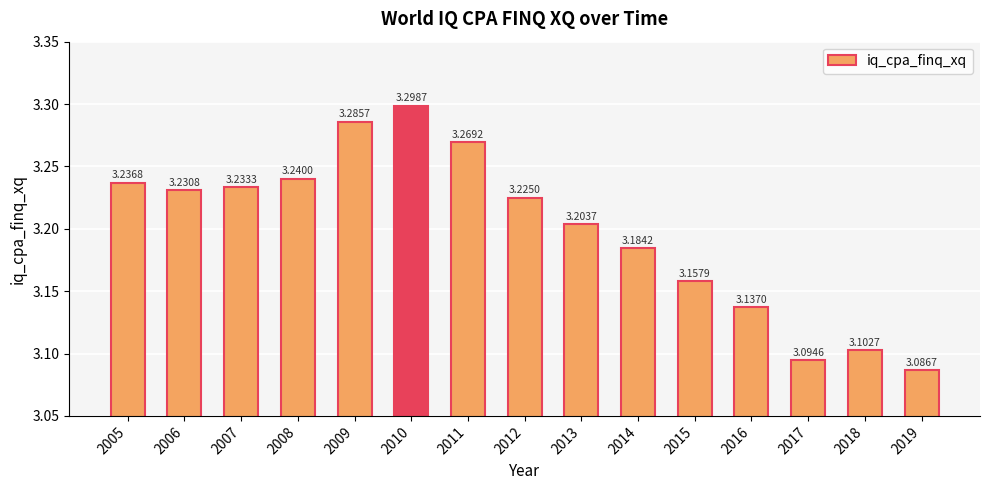

Does the chart contain stacked bars?

No